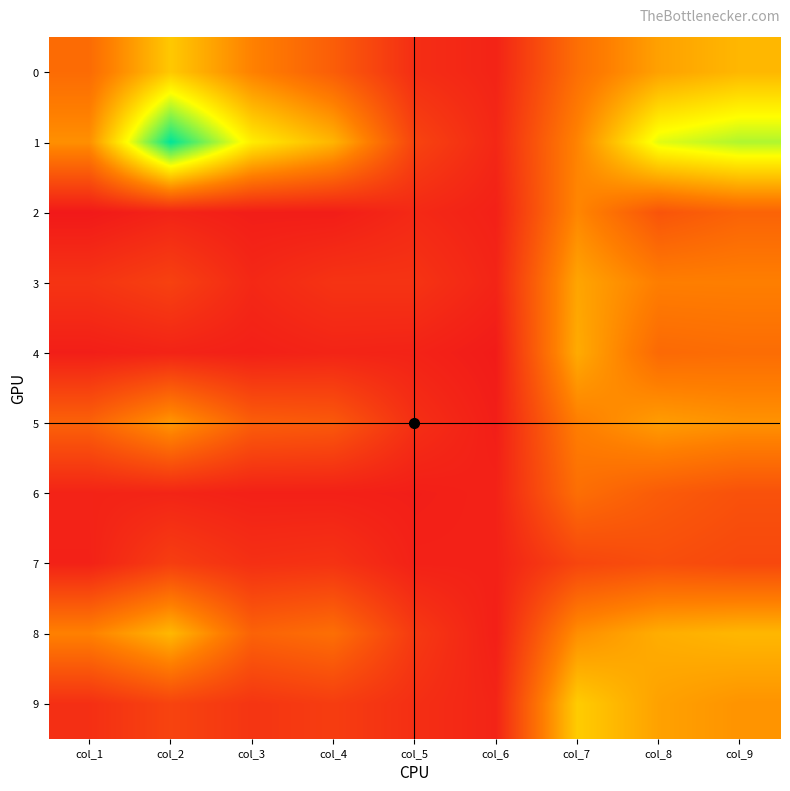

At which category is the sum across all series the highest?

col_9